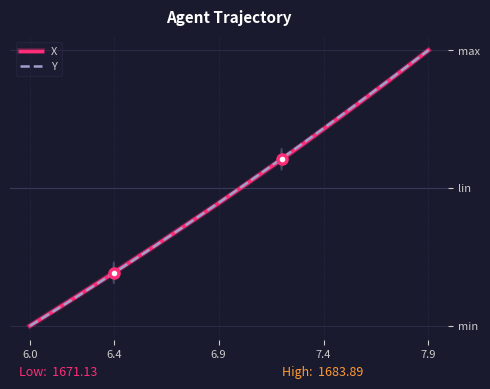

Does the chart display data point markers on the line(s)?

No